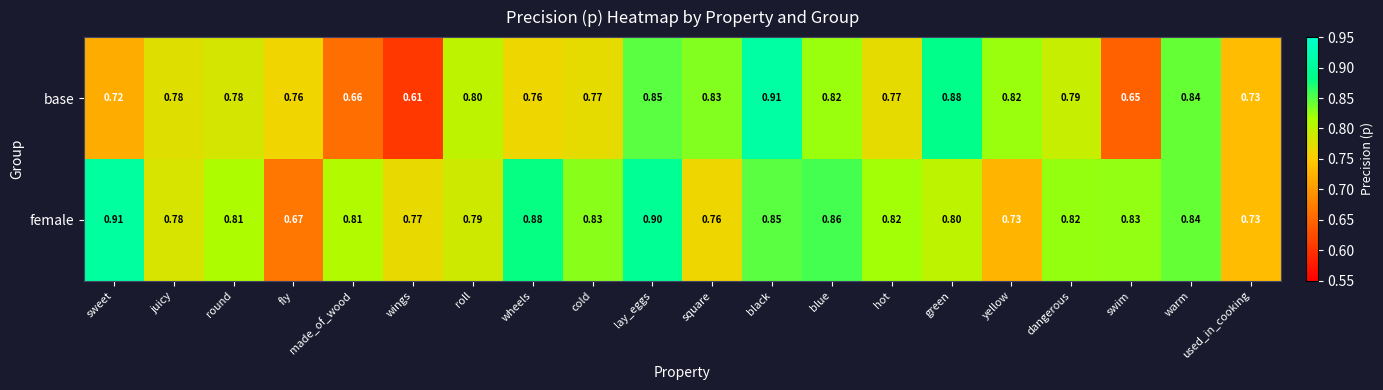

At sweet, list the series in order from largest to smallest.

female, base